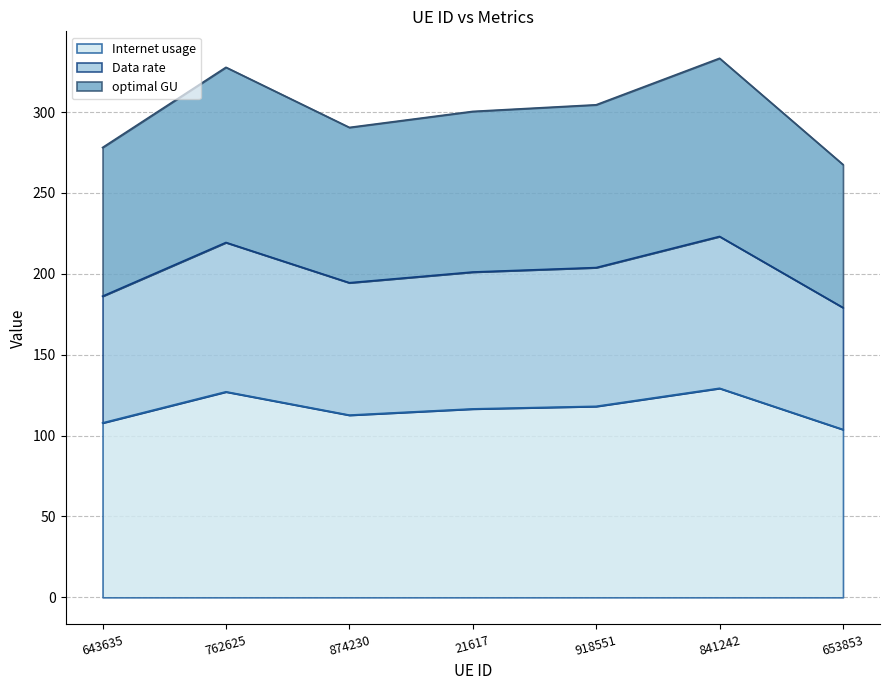

What is the total value across all series at 841242?

333.2